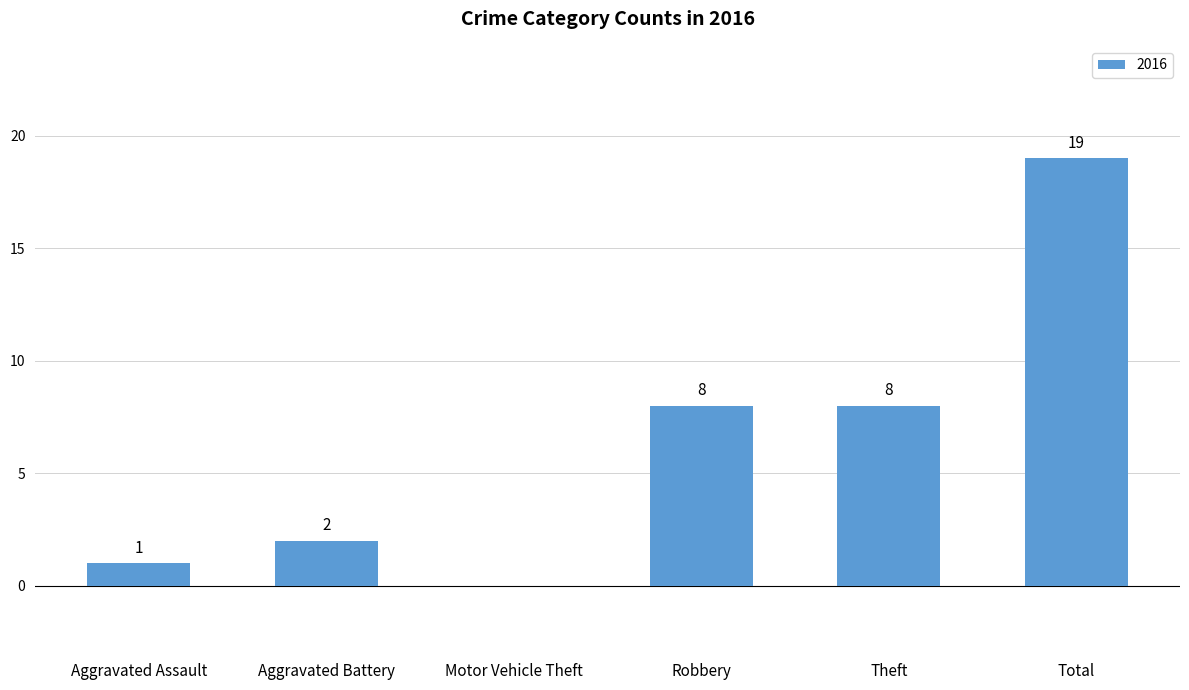

Reading right to left, what are all the values shown in this chart?

Total=19	Theft=8	Robbery=8	Motor Vehicle Theft=0	Aggravated Battery=2	Aggravated Assault=1